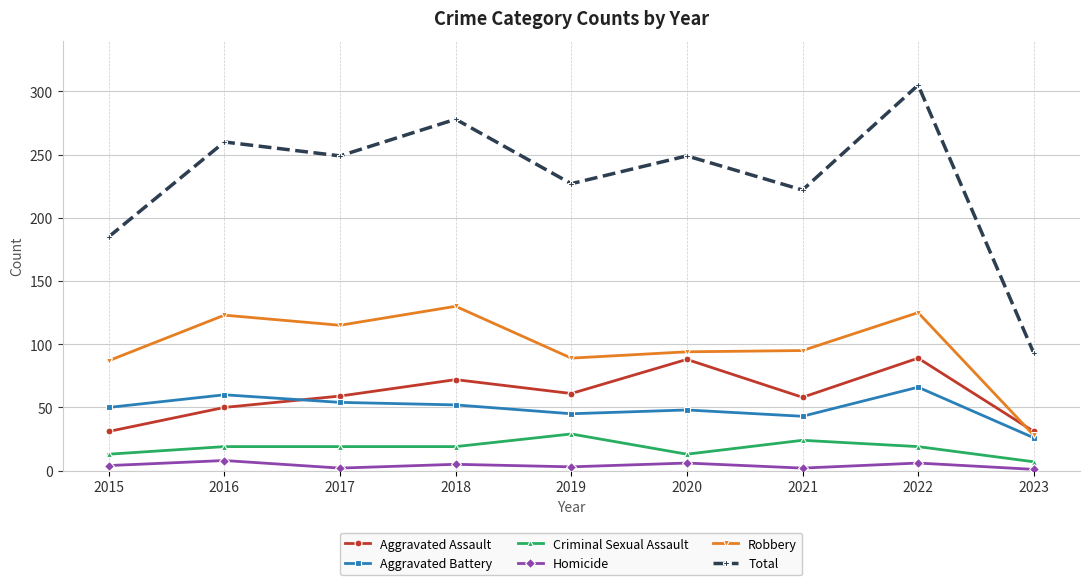

At which label is Robbery closest to 79?

2015